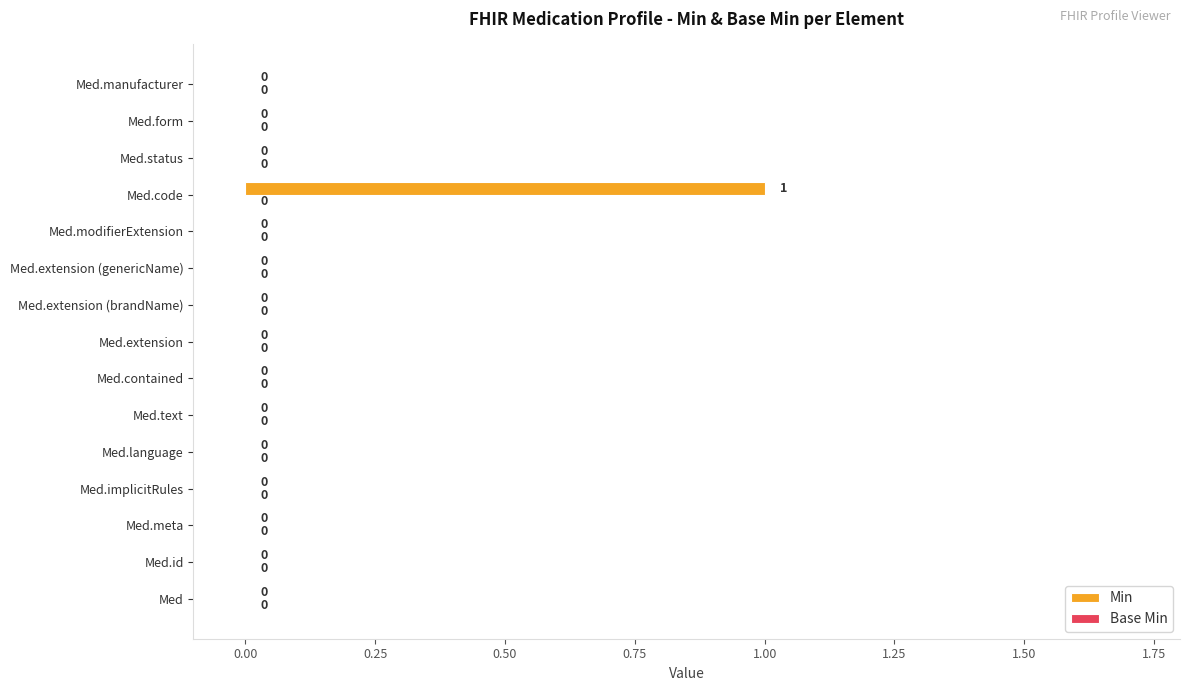

The chart shows a value of 0 at Med.modifierExtension. True or false?

True